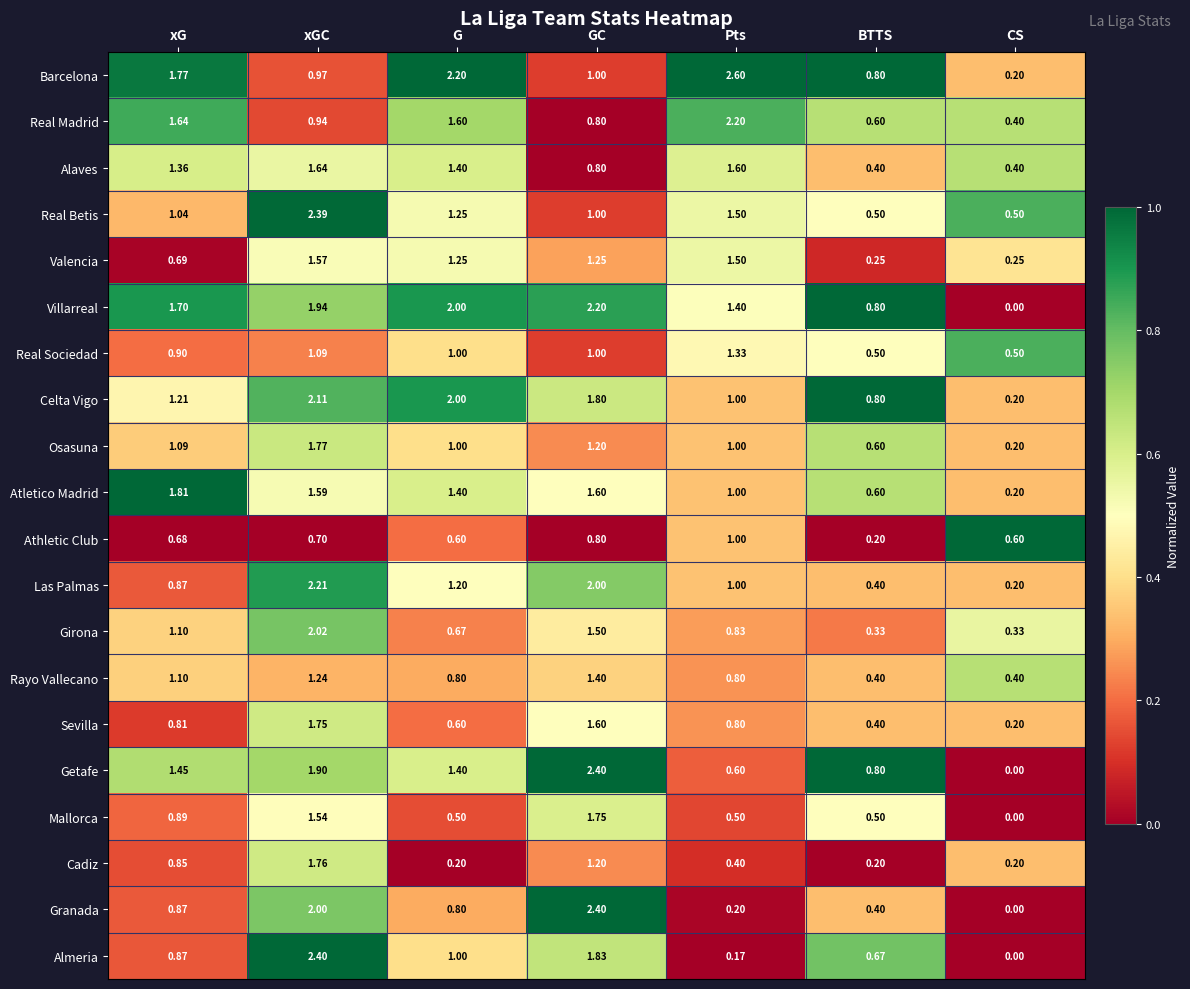

At which category does the chart reach its peak across all series?

Pts